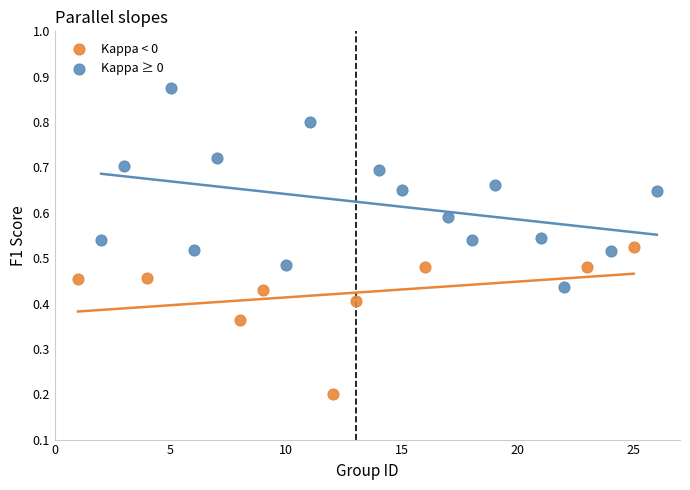

Which series reaches the minimum Y coordinate?

Kappa < 0